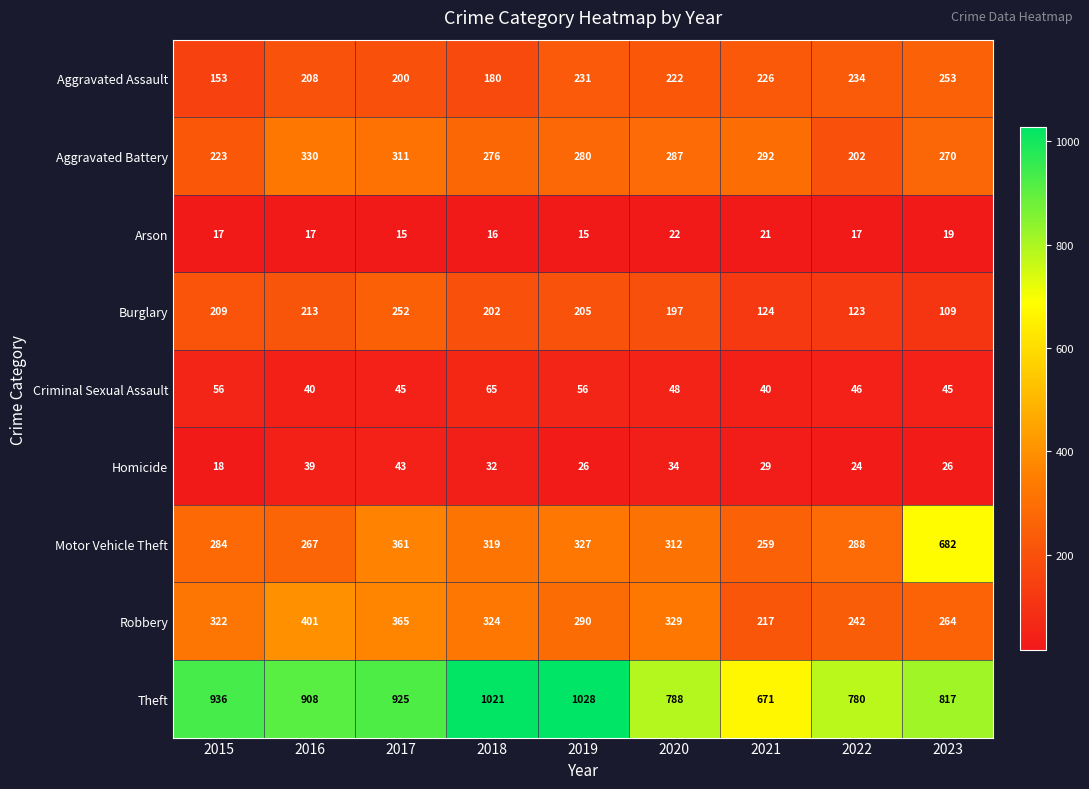

What is the sum of all Aggravated Battery values?

2471